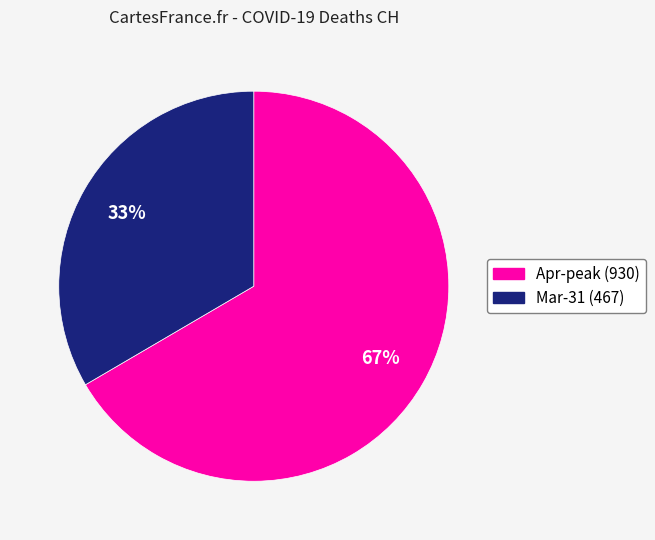

Does any single category account for the majority?

Yes